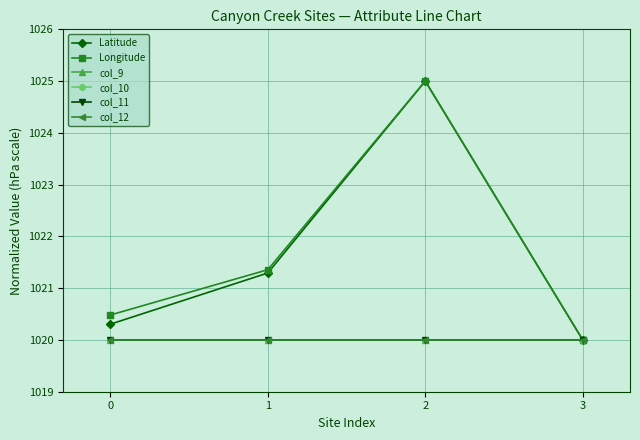

What is the total value across all series at 2?

6130.0